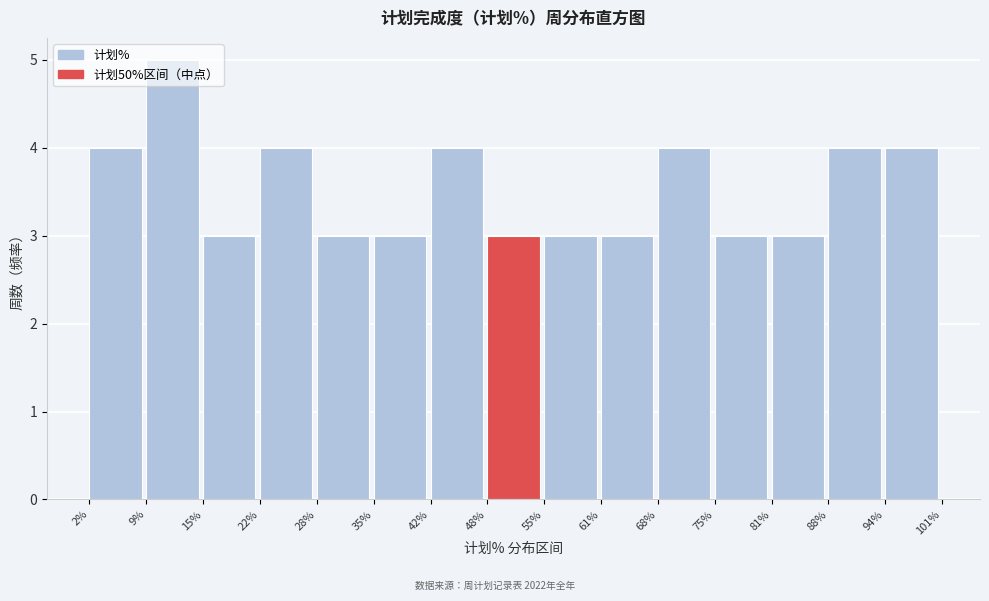

What is the height of the bar covering 94% to 101% on the x-axis? The values are not printed on the chart, so give them approximately, as read against the axis.

4